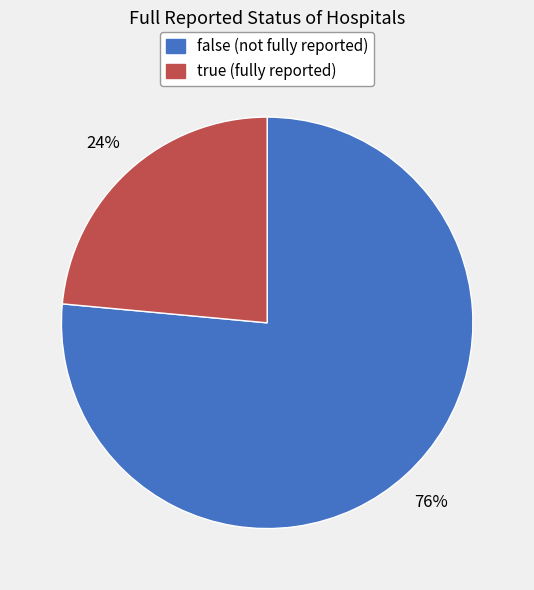

How many segments does this pie chart have?

2